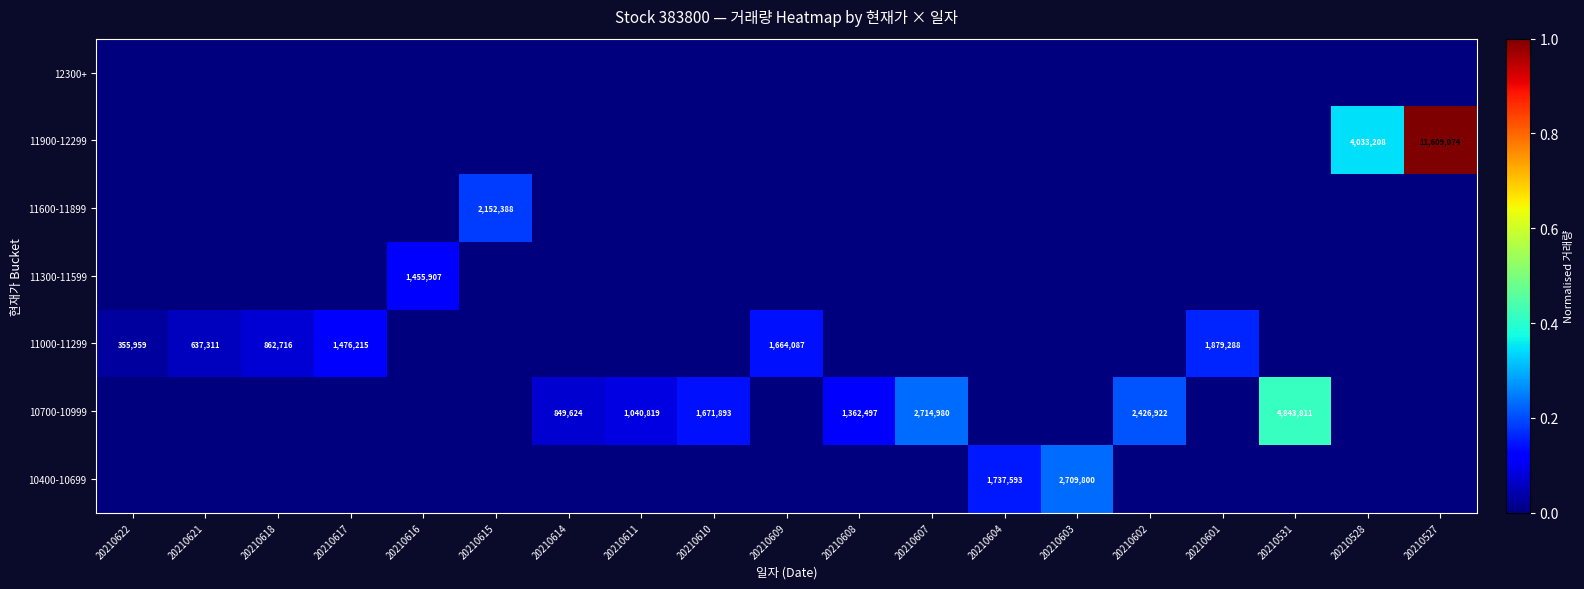

What is the difference between the 10700-10999 values at 20210531 and 20210602?

2416889